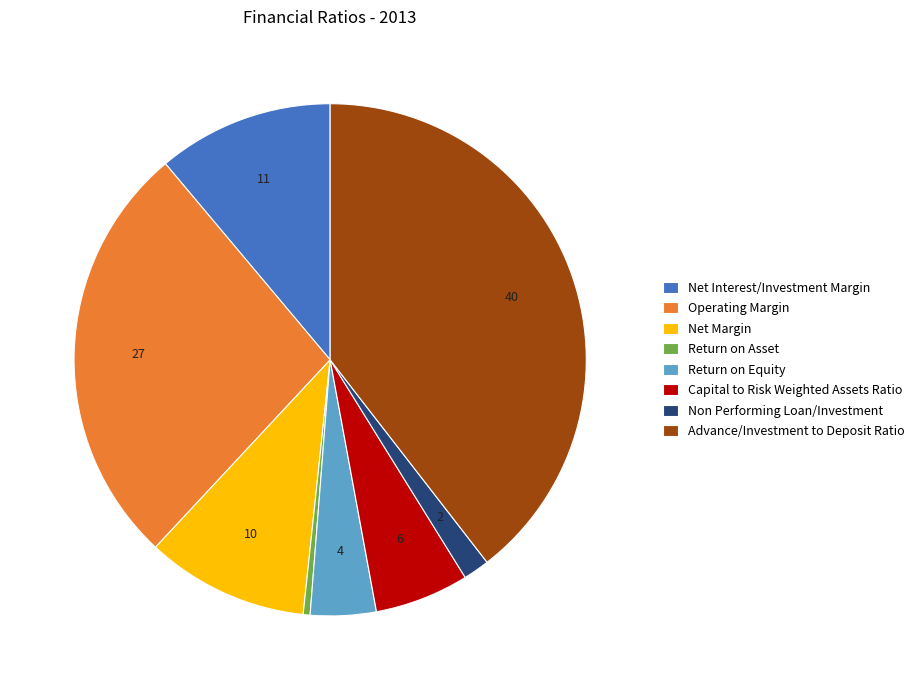

Rank the categories by value from lowest to highest.

Return on Asset, Non Performing Loan/Investment, Return on Equity, Capital to Risk Weighted Assets Ratio, Net Margin, Net Interest/Investment Margin, Operating Margin, Advance/Investment to Deposit Ratio